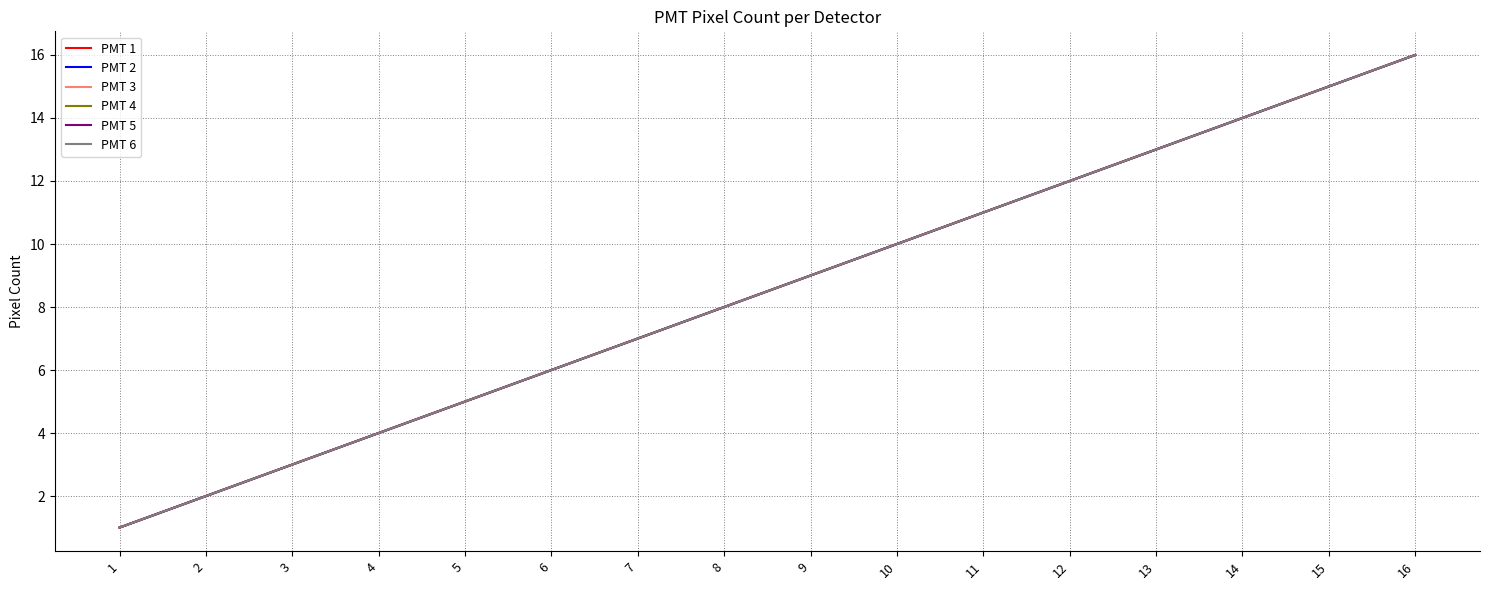

Reading right to left, extract all data points from this chart.

PMT 1: 16	15	14	13	12	11	10	9	8	7	6	5	4	3	2	1
PMT 2: 16	15	14	13	12	11	10	9	8	7	6	5	4	3	2	1
PMT 3: 16	15	14	13	12	11	10	9	8	7	6	5	4	3	2	1
PMT 4: 16	15	14	13	12	11	10	9	8	7	6	5	4	3	2	1
PMT 5: 16	15	14	13	12	11	10	9	8	7	6	5	4	3	2	1
PMT 6: 16	15	14	13	12	11	10	9	8	7	6	5	4	3	2	1